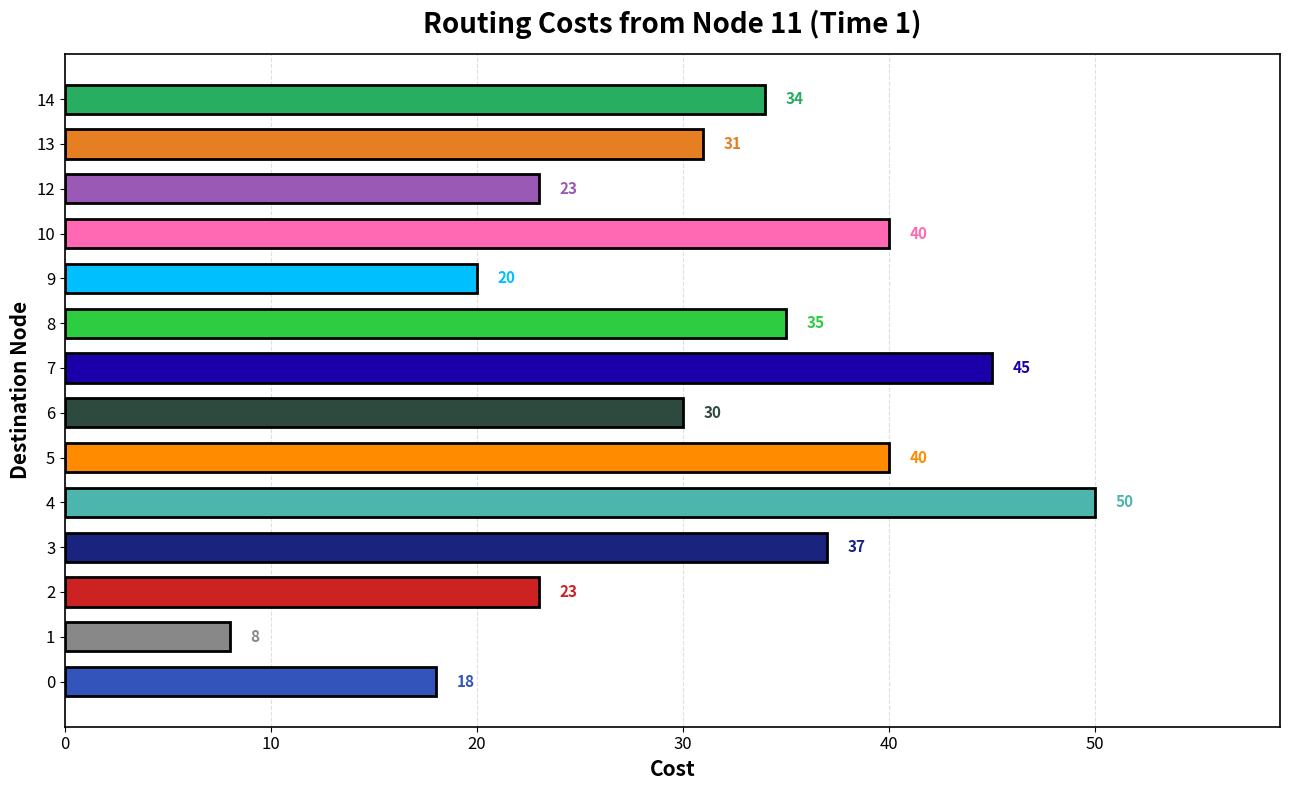

Does the chart contain any negative values?

No